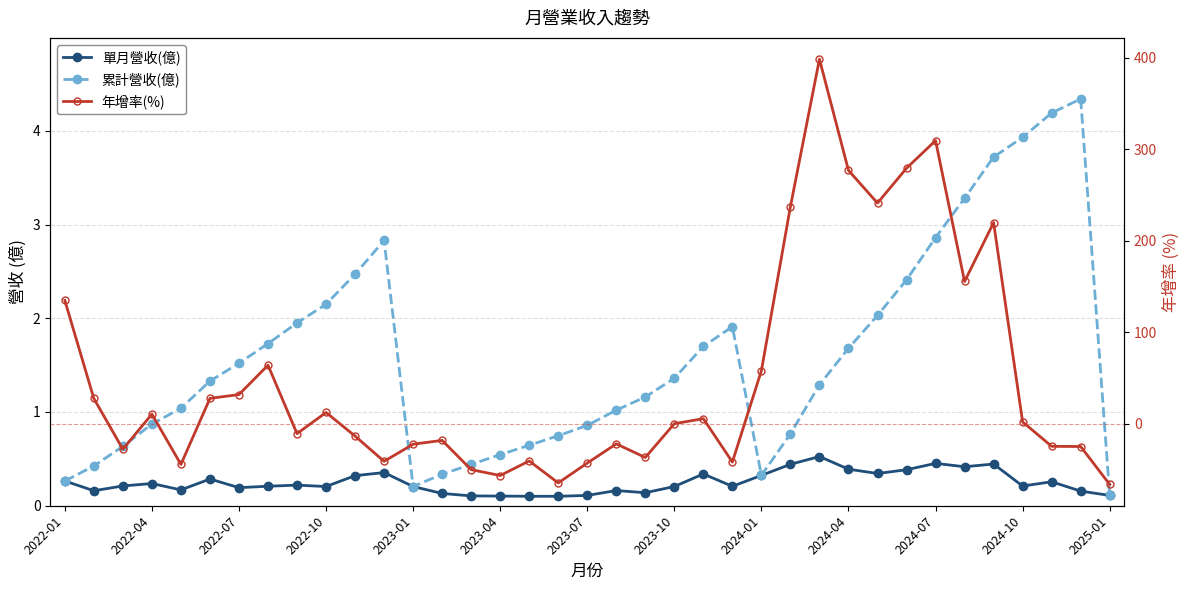

How many values in 年增率(%) are above zero?

19